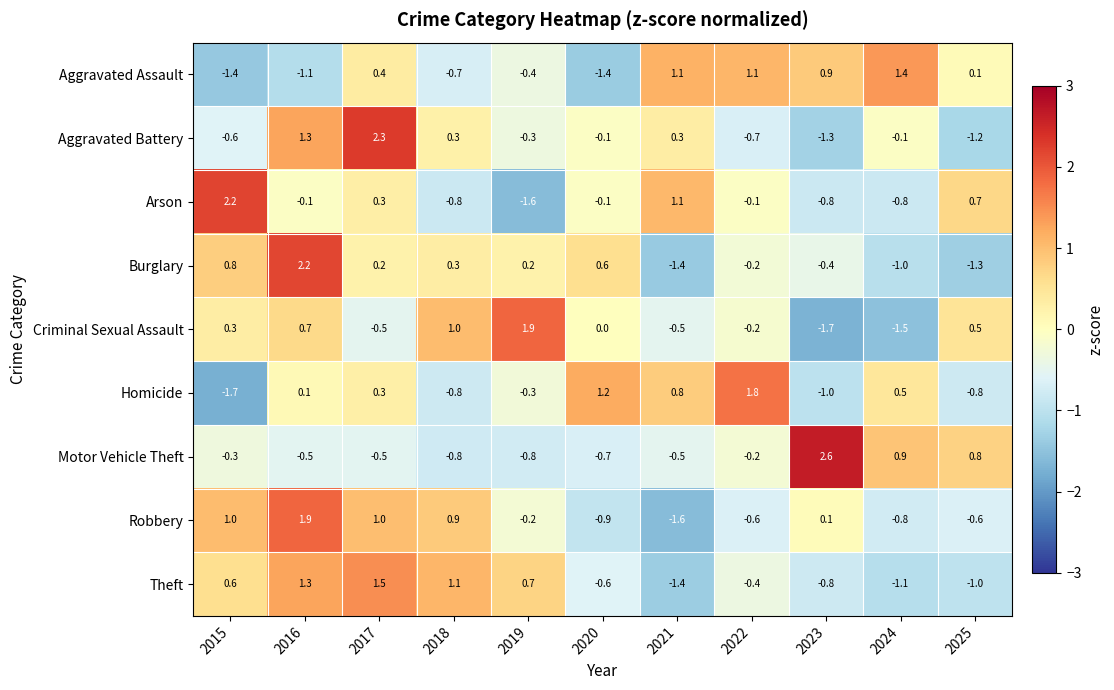

What is the difference between the maximum and second lowest values in the Aggravated Battery series?

3.5